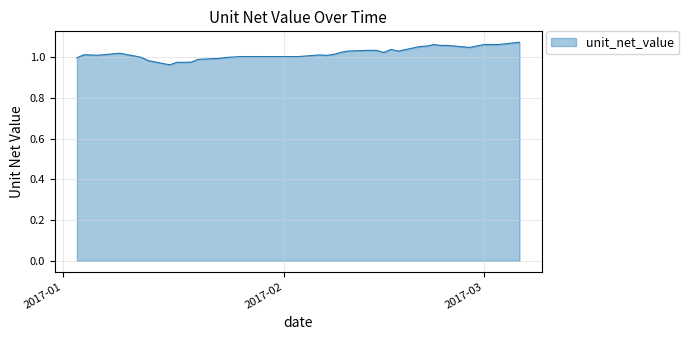

How many lines are shown in the chart?

1